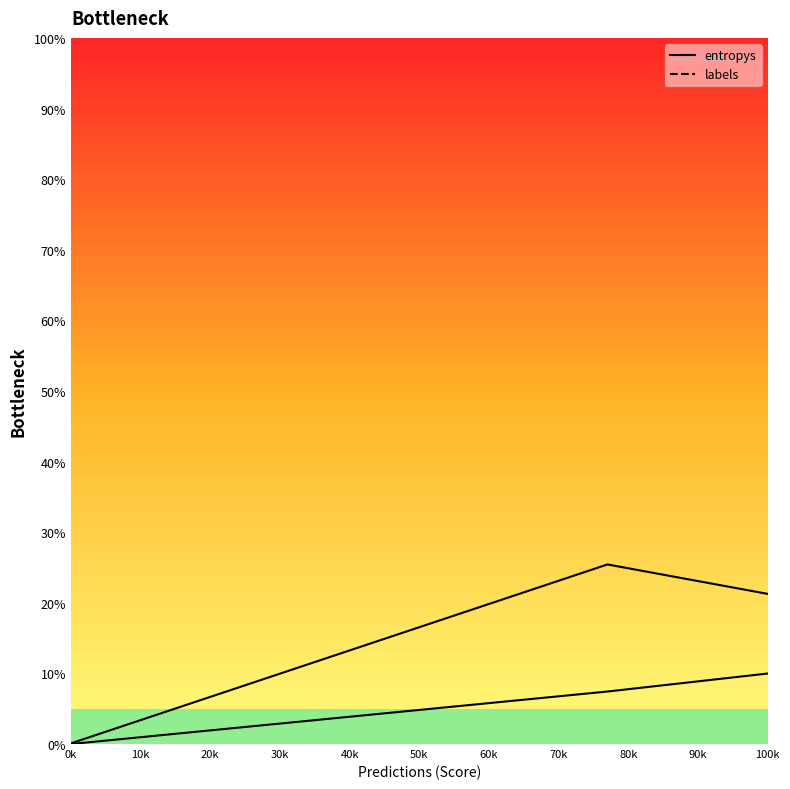

Which series has the largest range (max minus min)?

labels